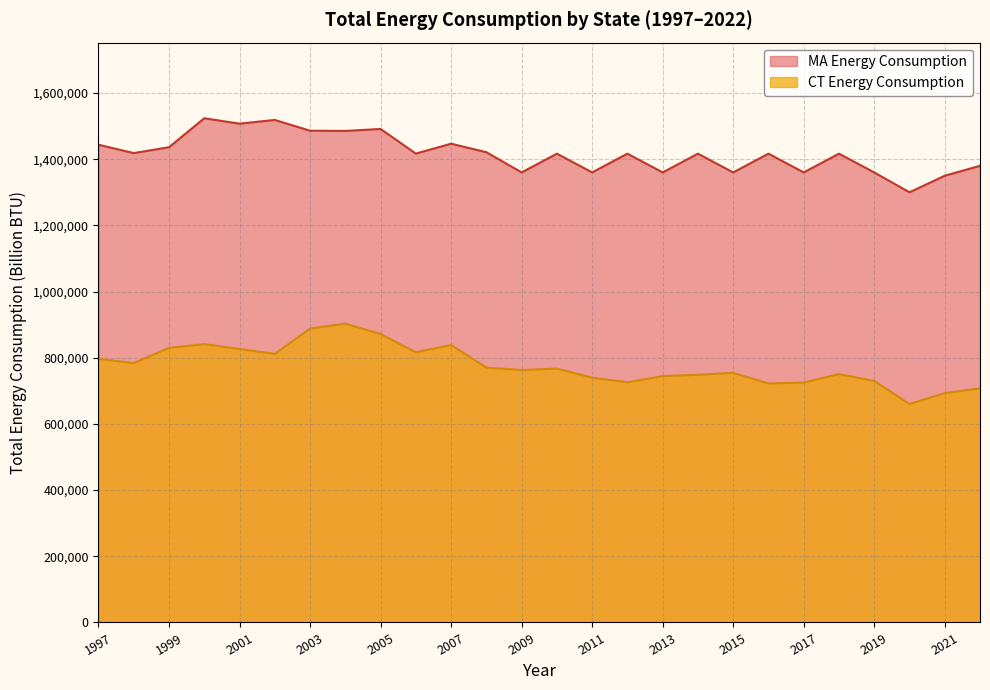

Where is the first local minimum for CT Energy Consumption?

1998